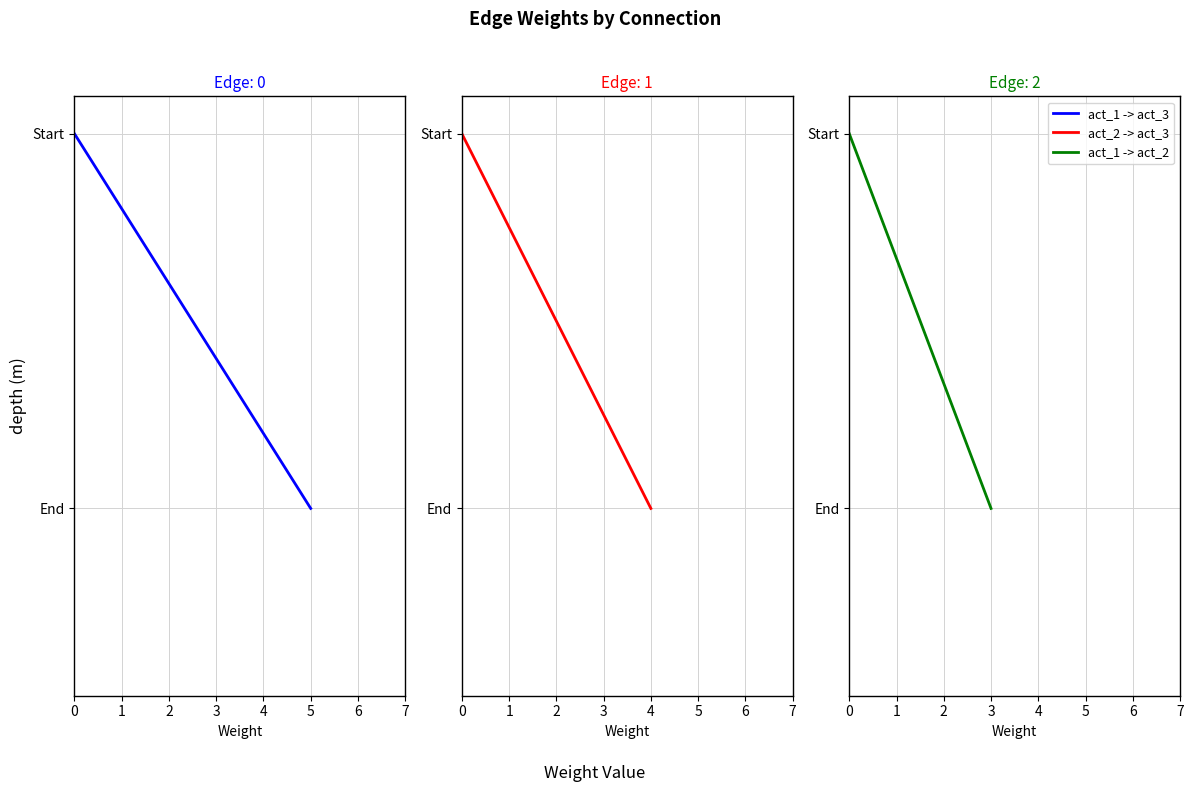

What is the minimum value shown in the chart?

3